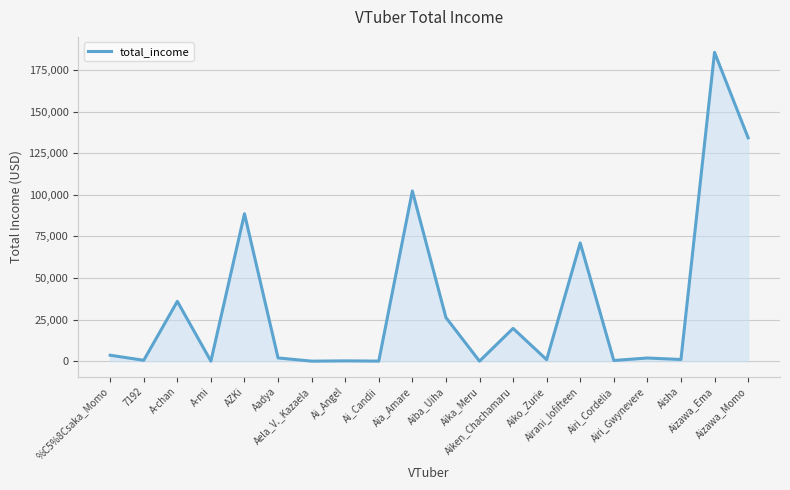

What is the ratio of the value at Aia_Amare to the value at Aadya?

52.7